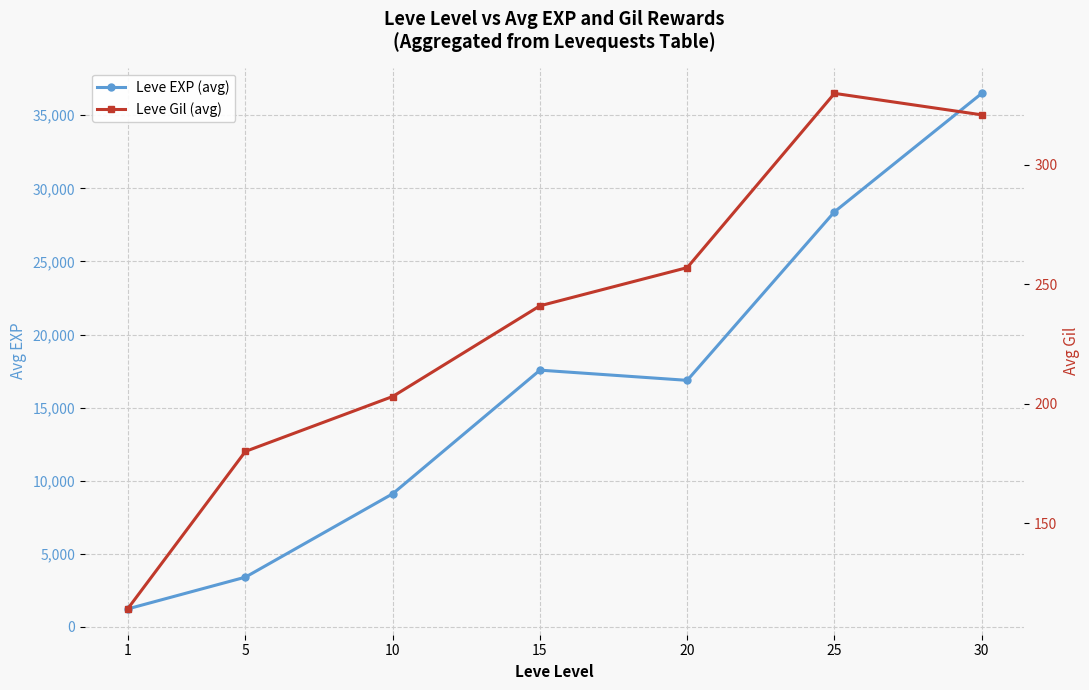

What are all the series names shown in the legend?

Leve EXP (avg), Leve Gil (avg)